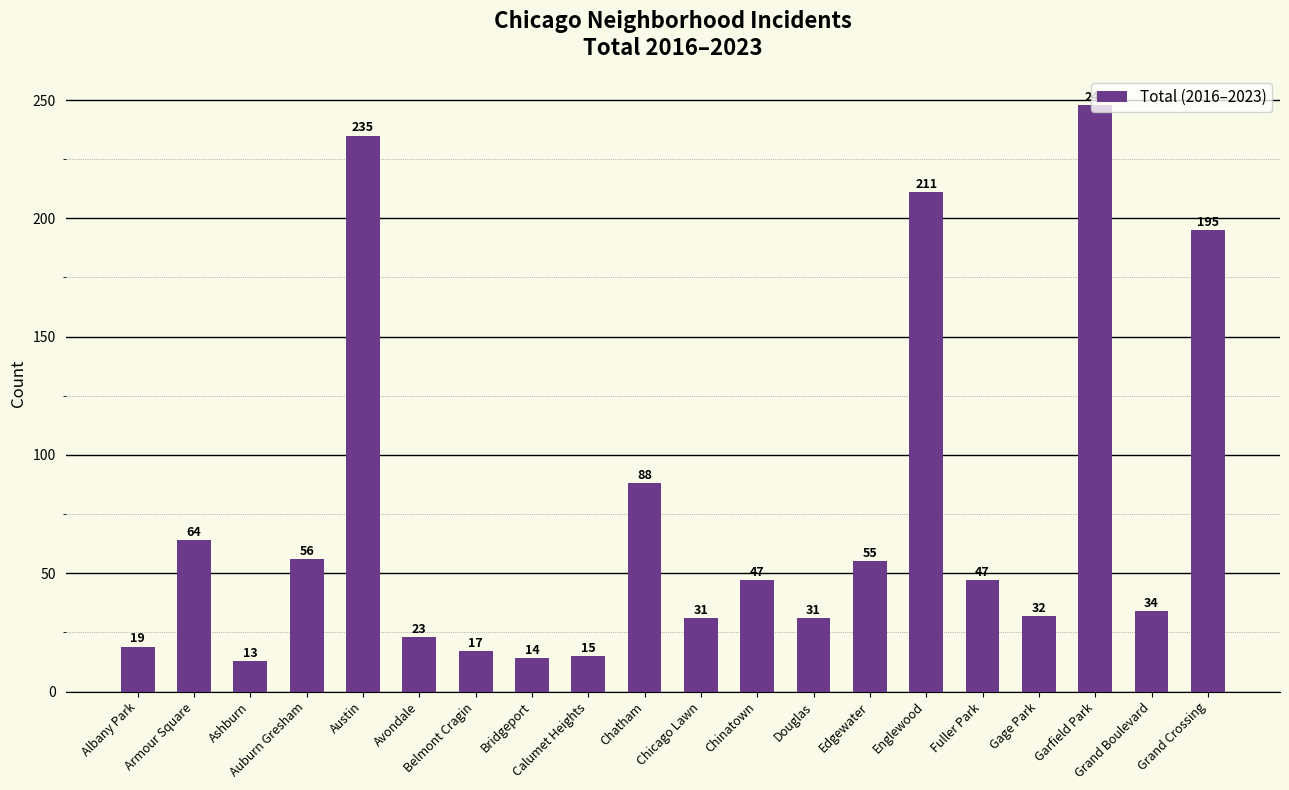

What is the label of the 10th bar from the left?

Chatham